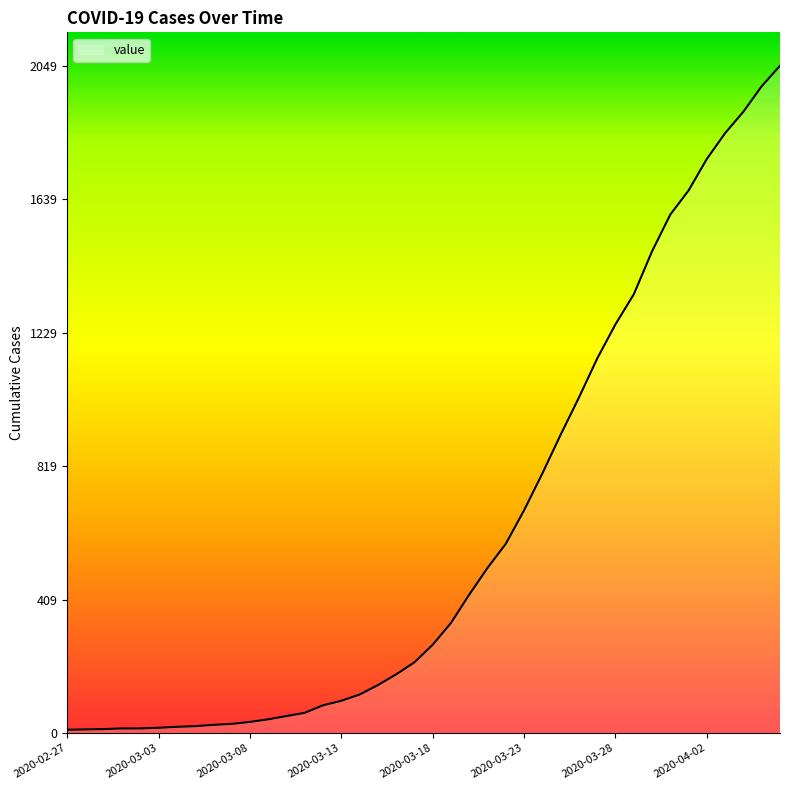

What is the maximum value shown in the chart?

2049